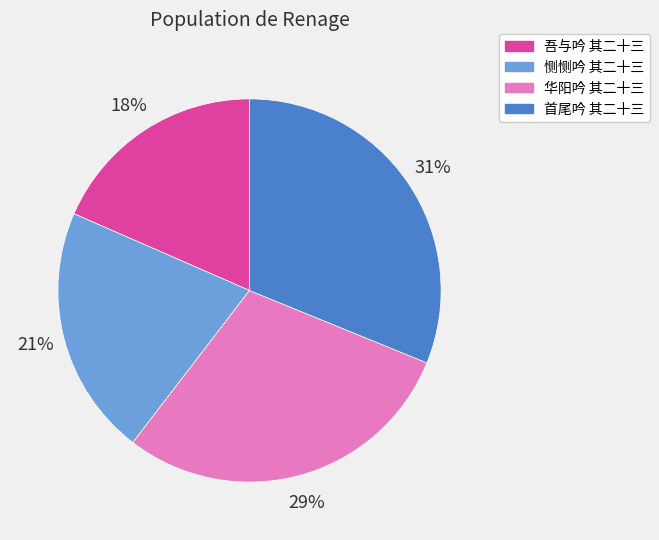

What is the ratio of the value at 吾与吟 其二十三 to the value at 华阳吟 其二十三?

0.6